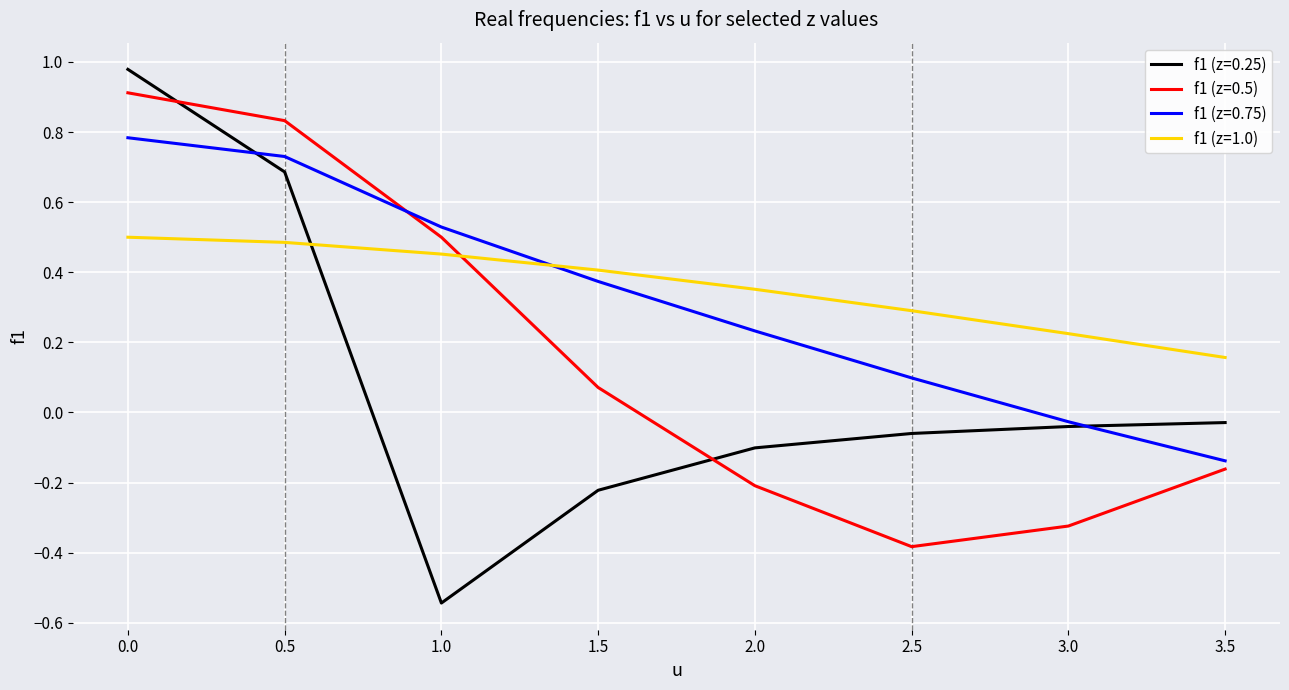

True or false: f1 (z=1.0) has a value of 0.5 at 1.0.

True